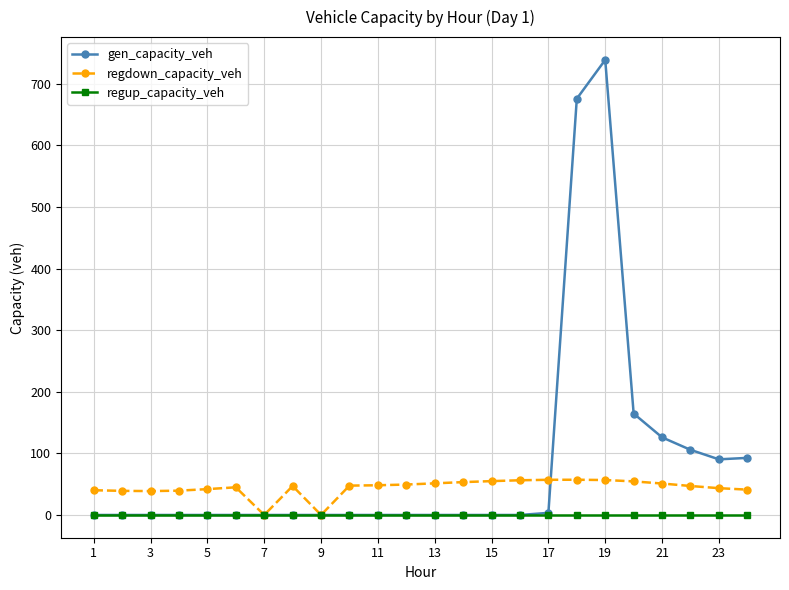

Rank the series by their average value, from highest to lowest.

gen_capacity_veh, regdown_capacity_veh, regup_capacity_veh